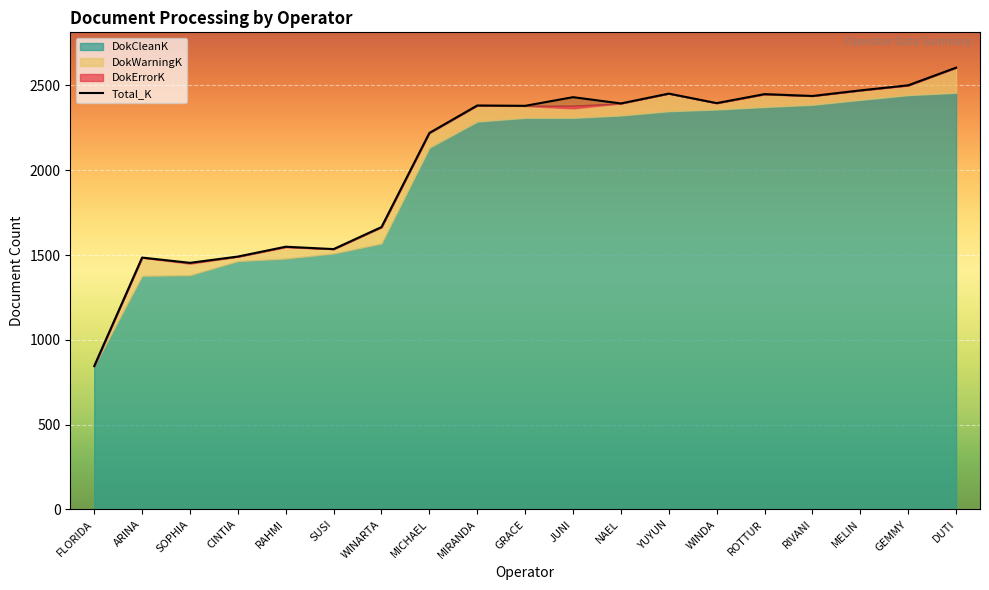

The value at CINTIA is 1491. True or false?

True